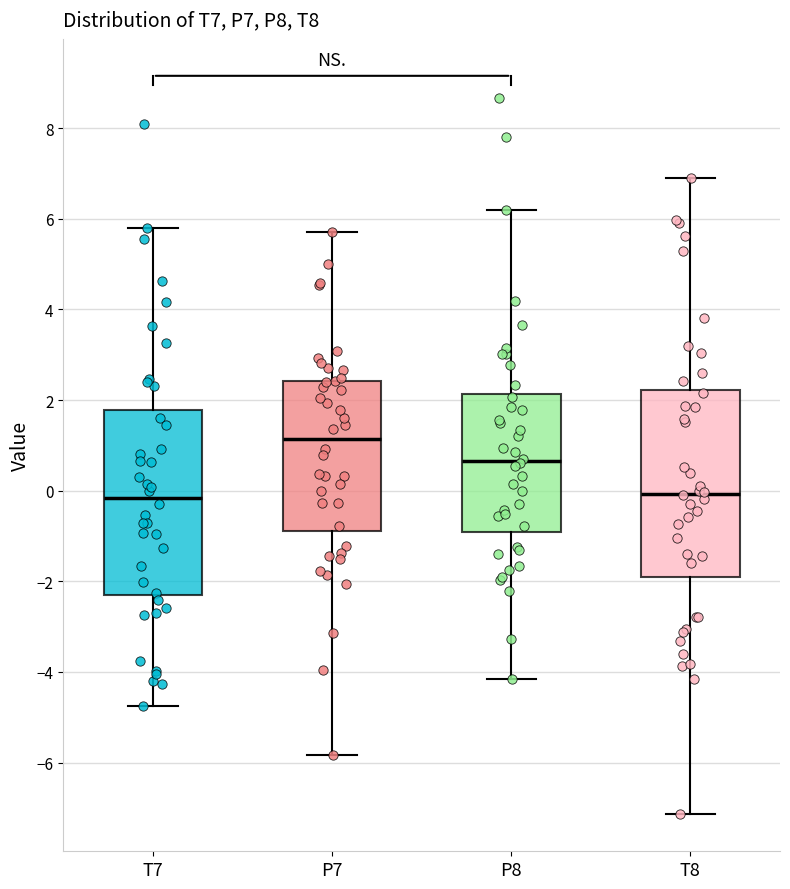

Where does the median line of the box for P8 sit on the y-axis? The values are not printed on the chart, so give them approximately, as read against the axis.

0.6